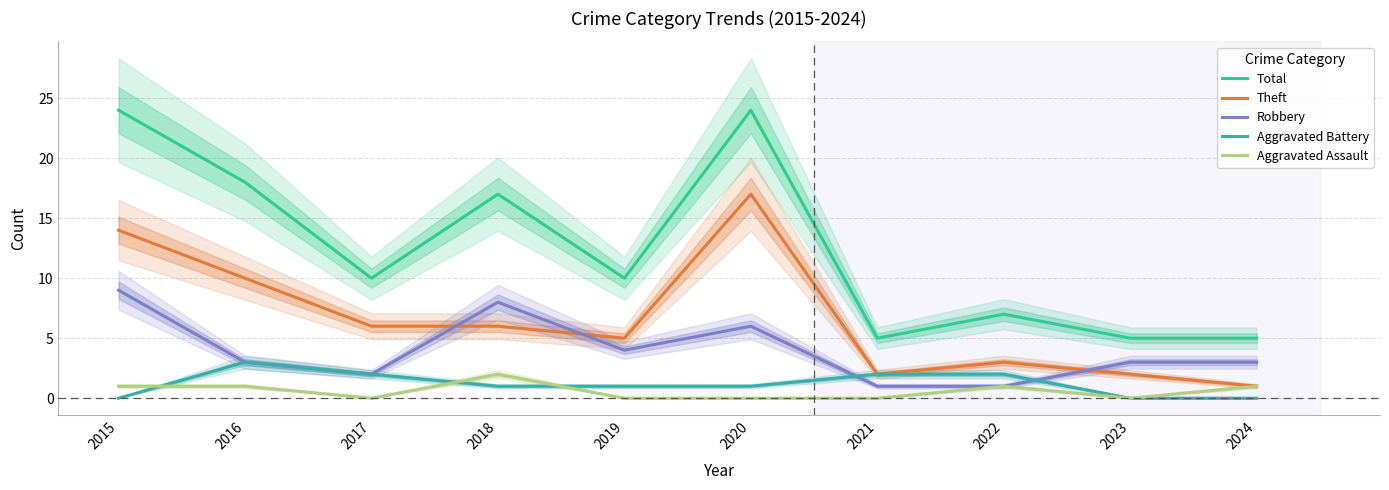

What is the difference between the maximum and minimum values in the Aggravated Battery series?

3